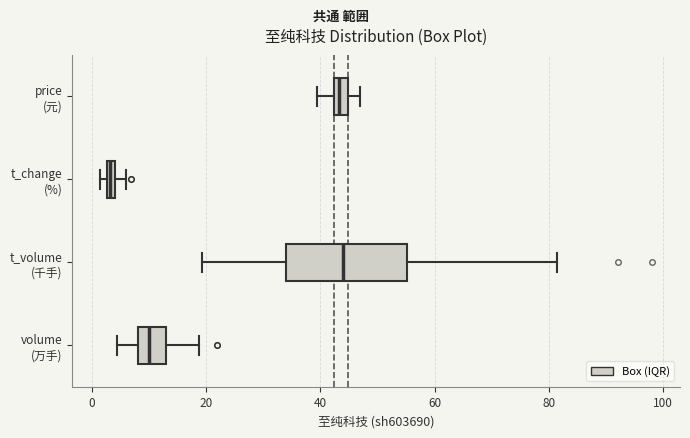

Where is the right edge of the box for price (元) on the x-axis? The values are not printed on the chart, so give them approximately, as read against the axis.

44